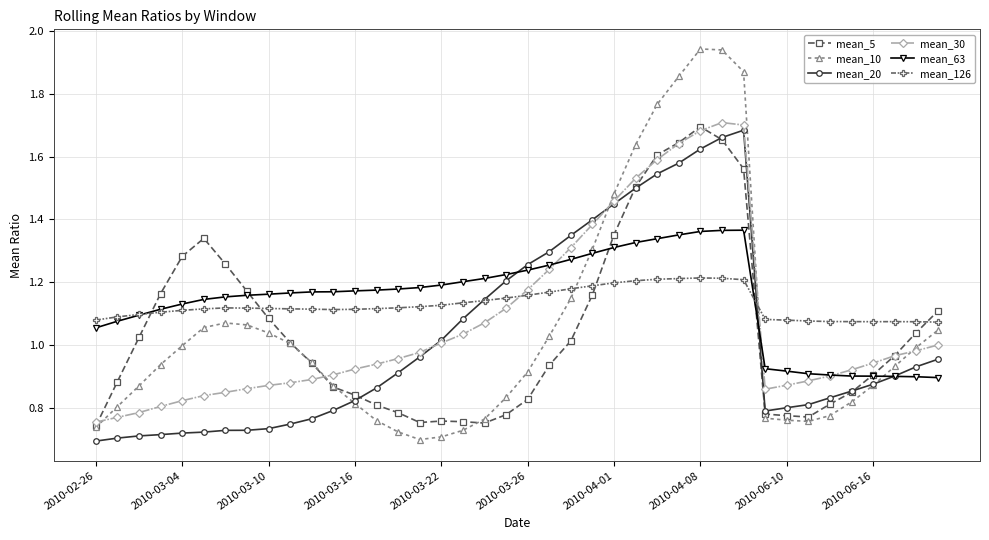

Which series ends up on top after the final intersection of mean_63 and mean_126?

mean_126